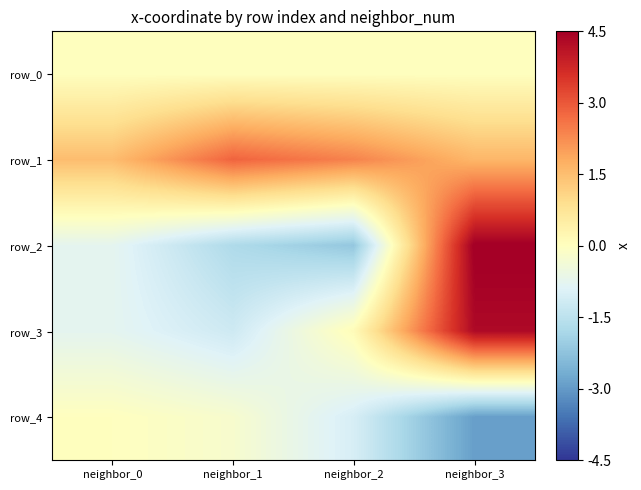

How many values in row_3 are above zero?

2